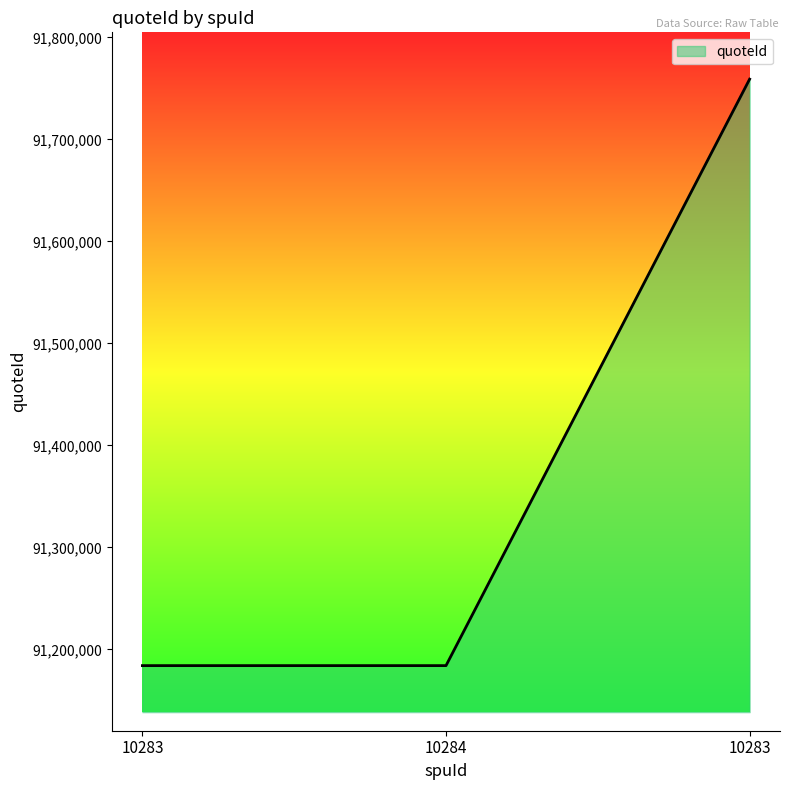

How many lines are shown in the chart?

1